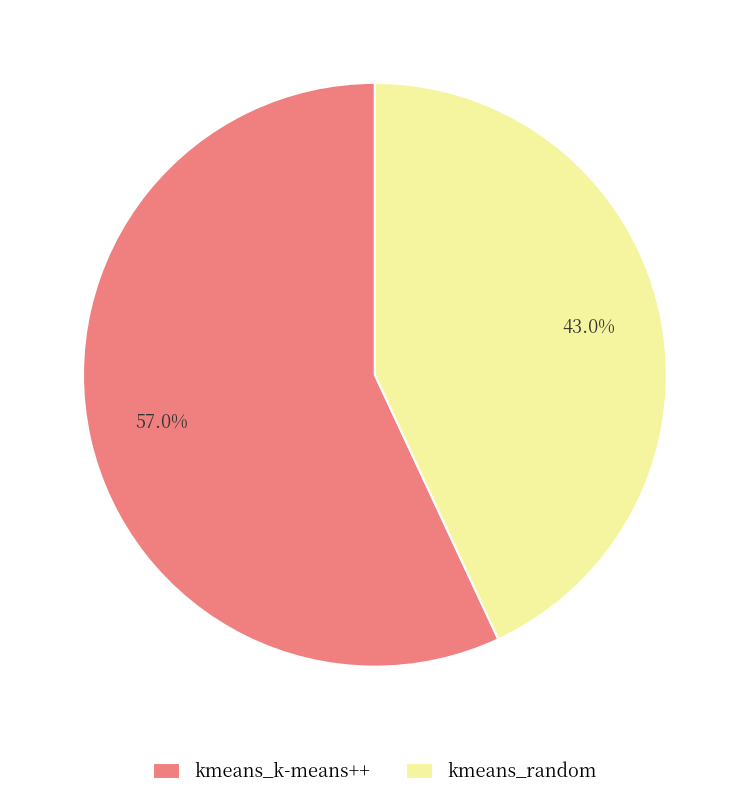

Is it true that kmeans_k-means++ is 63% of the pie?

False